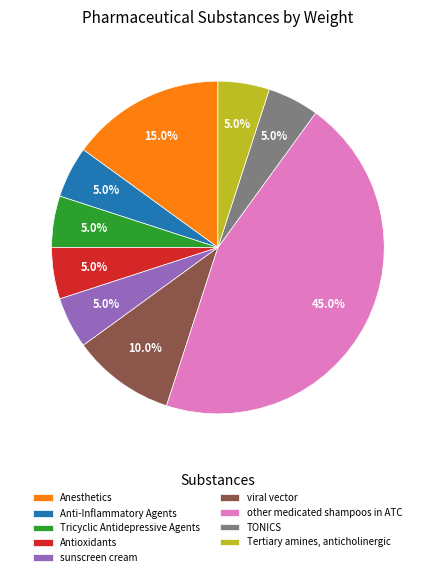

Is it true that Tertiary amines, anticholinergic is 5% of the pie?

True